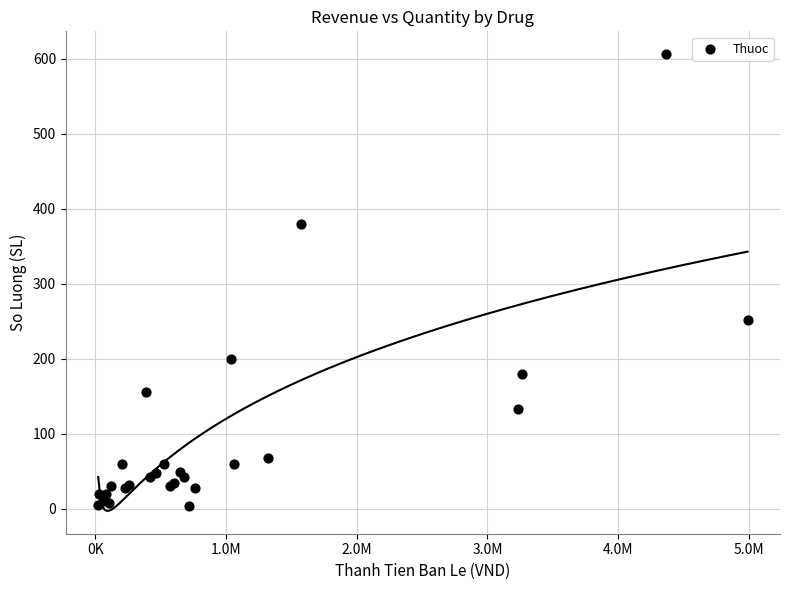

What Y value in the scatter plot is closest to 305?

252